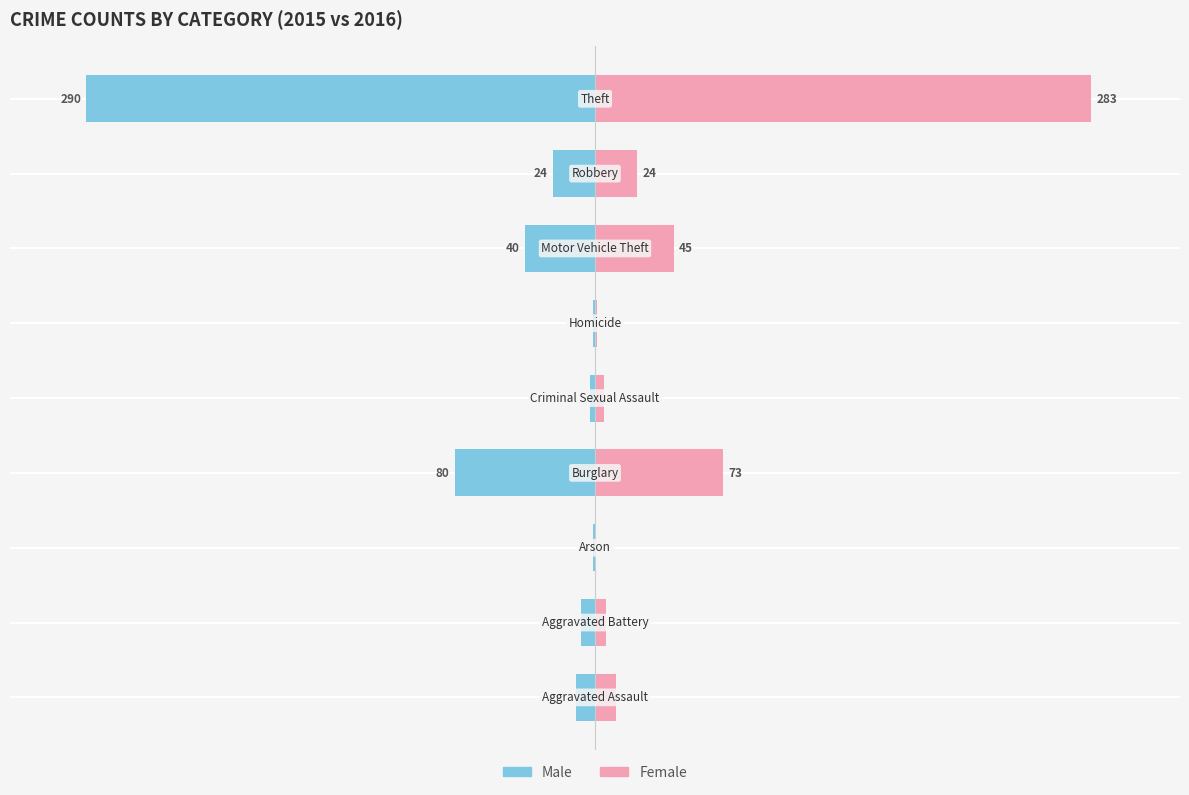

Which series changed the most between 1 and 2?

Male